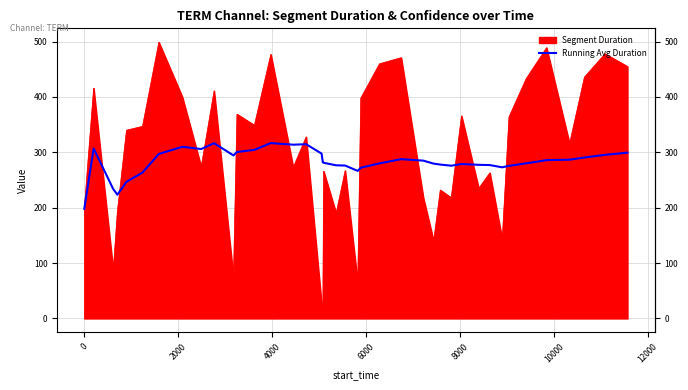

Which series has the largest range (max minus min)?

Segment Duration